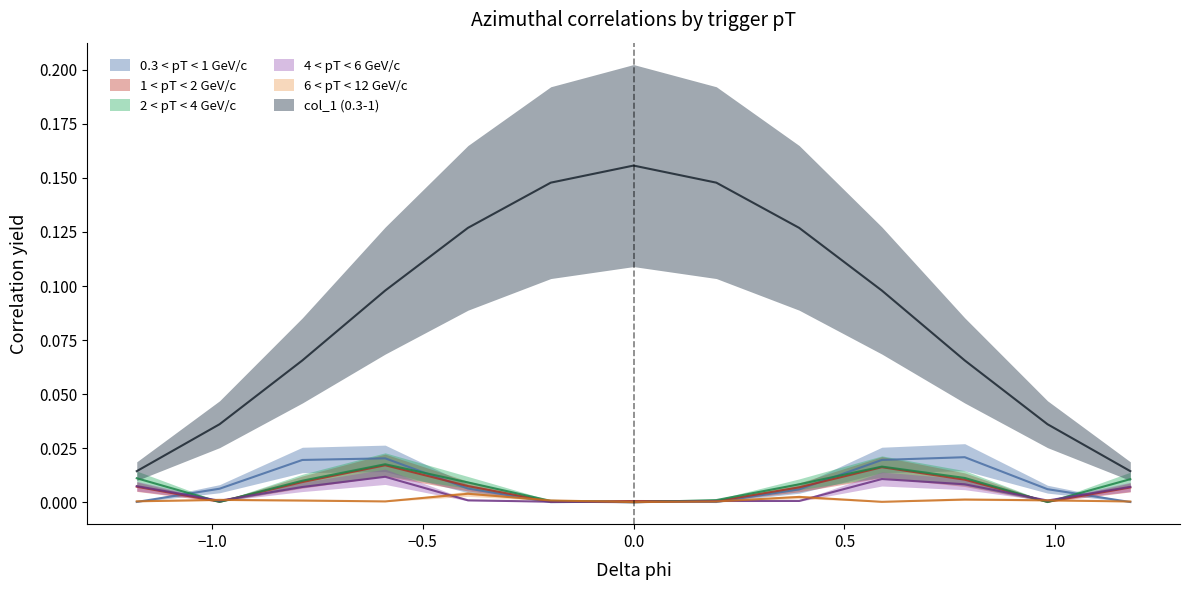

What is the label of the 4th point from the left?

-0.589